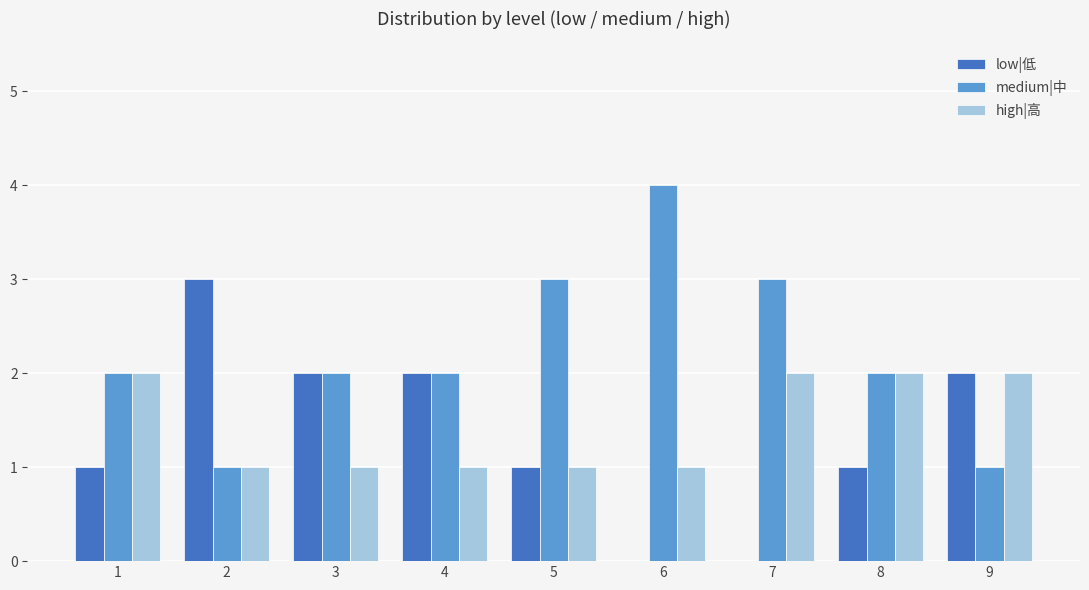

Is the value of medium|中 at 9 greater than the value of low|低 at 4?

No